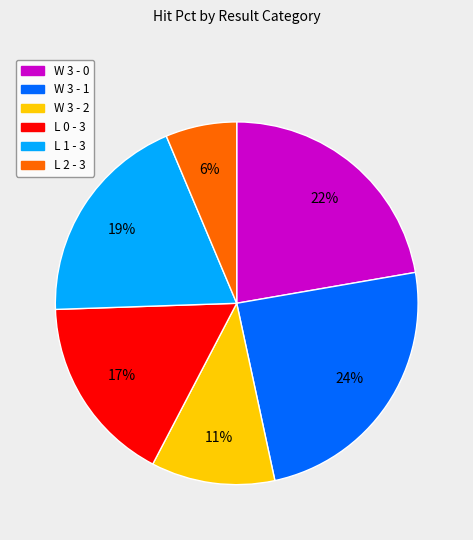

How many segments does this pie chart have?

6